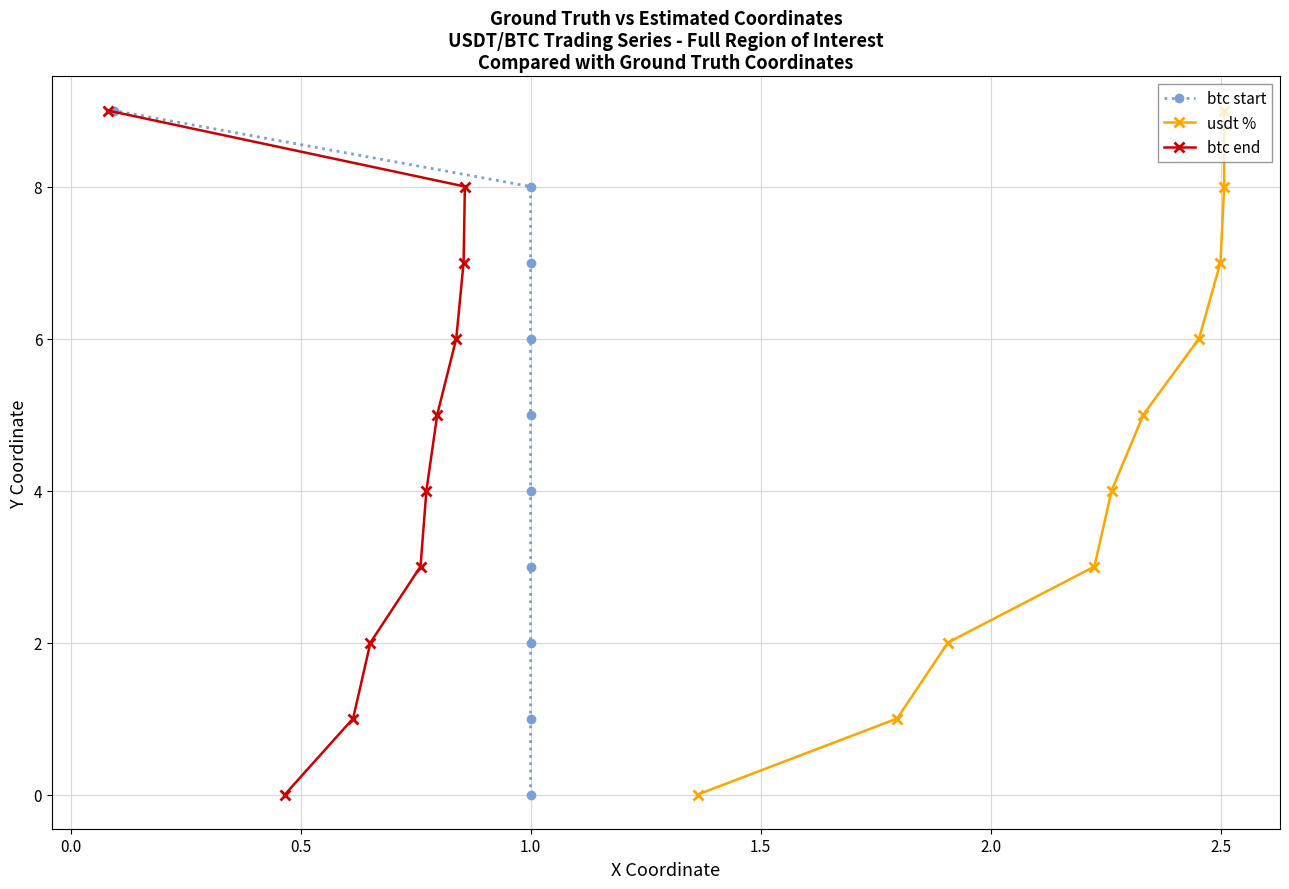

What is the highest value of the btc end series?

9